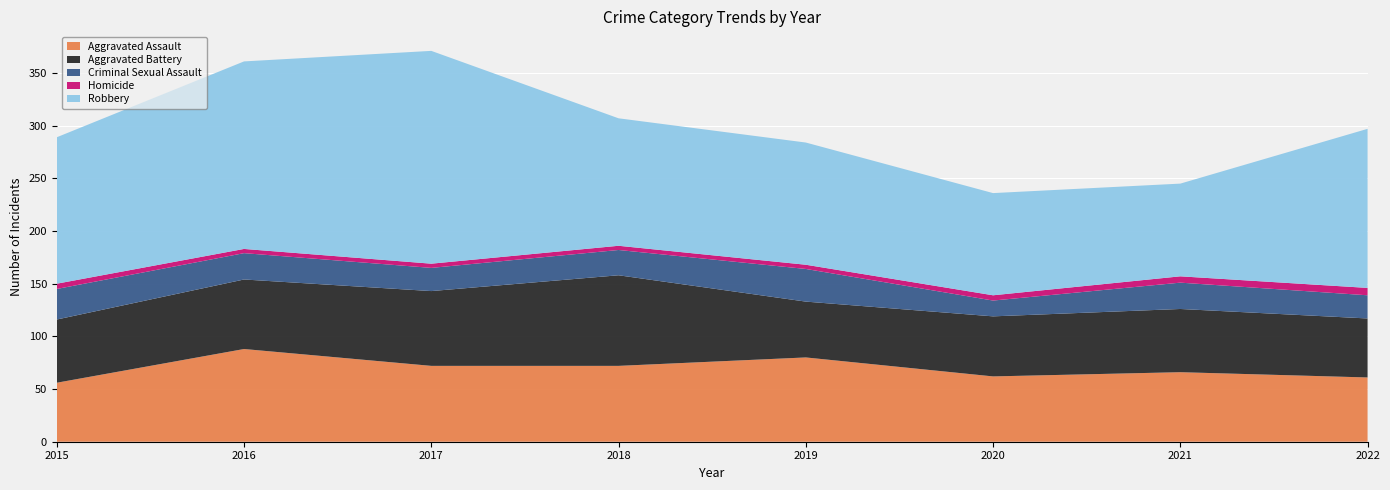

Reading left to right, list all the values displayed in this chart.

Aggravated Assault: 56	88	72	72	80	62	66	61
Aggravated Battery: 60	66	71	86	53	57	60	56
Criminal Sexual Assault: 29	25	22	24	31	15	25	22
Homicide: 5	4	4	4	4	5	6	7
Robbery: 139	178	202	121	116	97	88	151